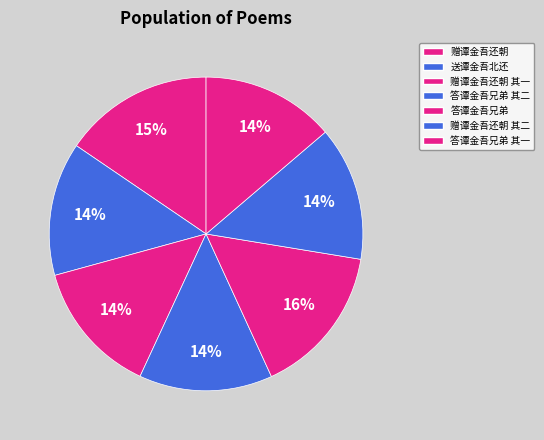

What is the change in value from 送谭金吾北还 to 答谭金吾兄弟 其二?

-586